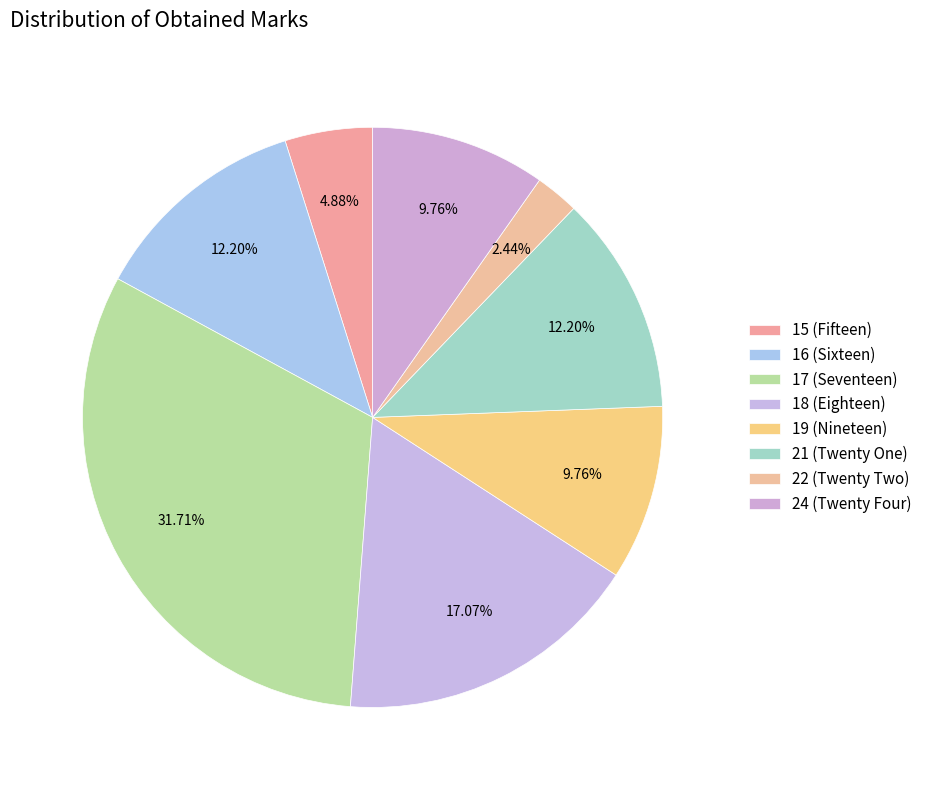

Is the sum of 18 (Eighteen) and 22 (Twenty Two) greater than half?

No